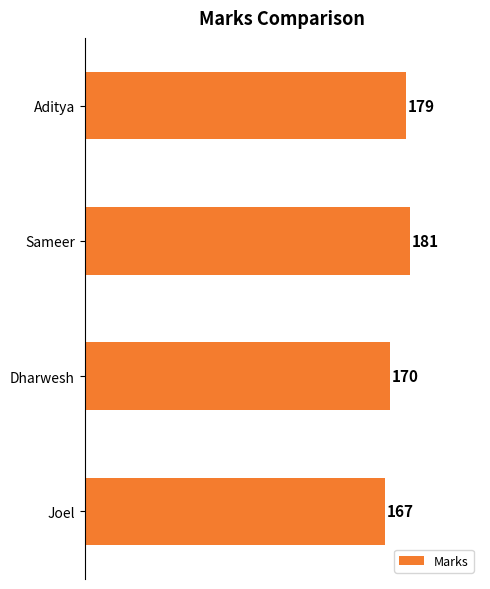

What is the difference between the second highest and second lowest values?

9